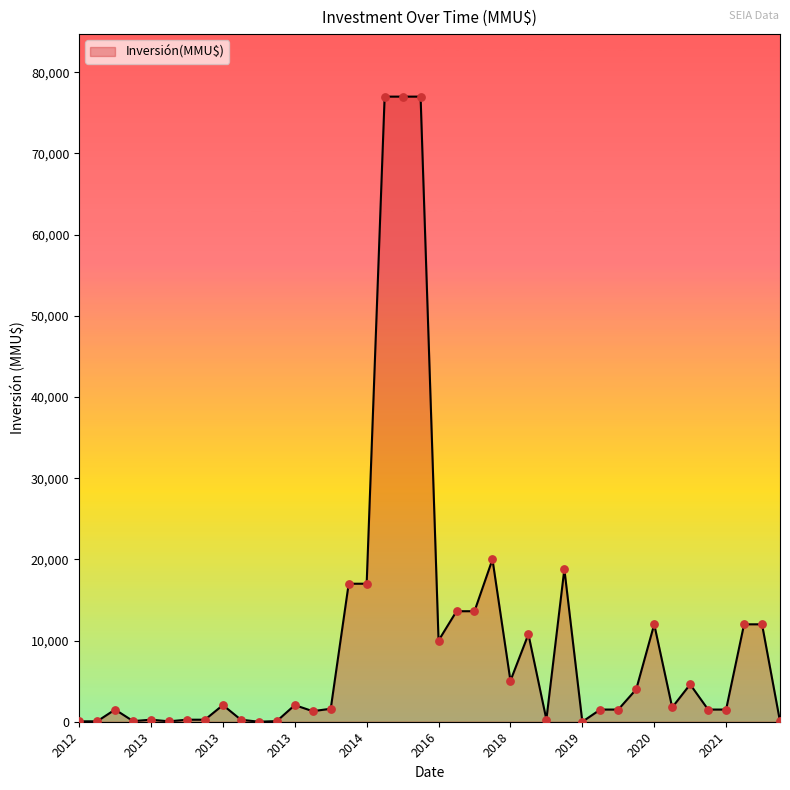

What is the difference between the maximum and minimum values?

77000